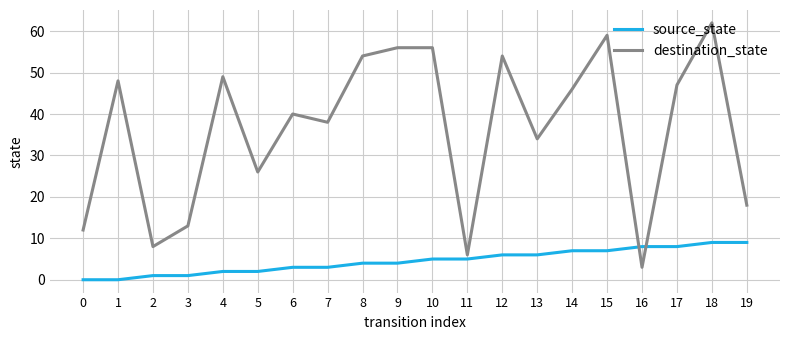

What is the total value across all series at 5?

28